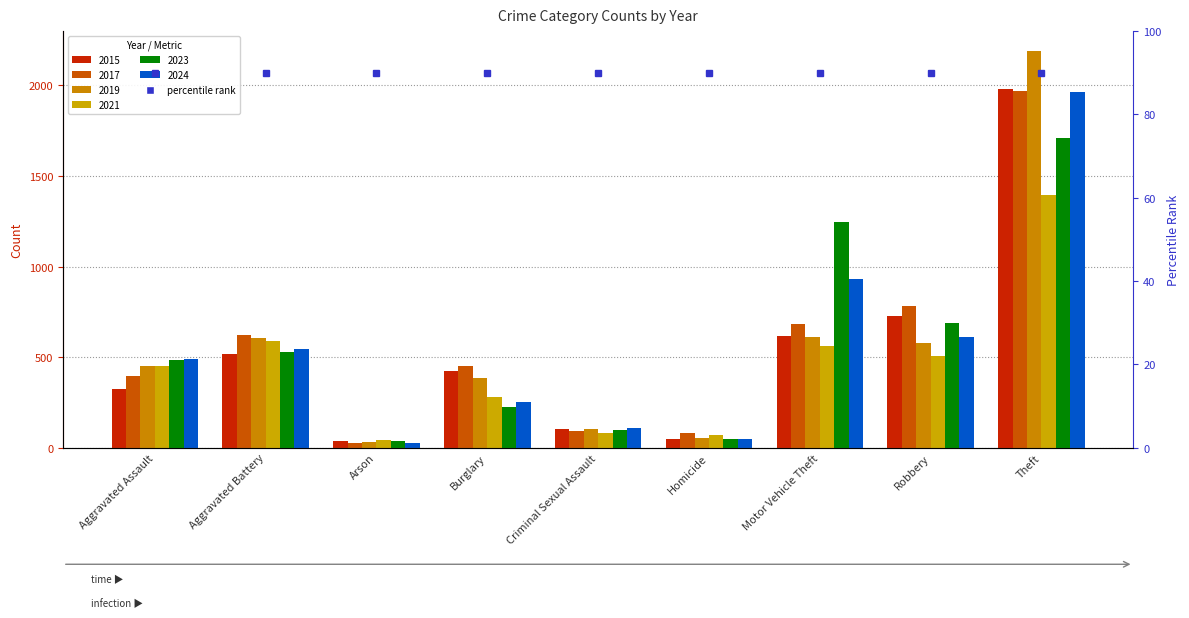

At which category is the sum across all series the highest?

Theft